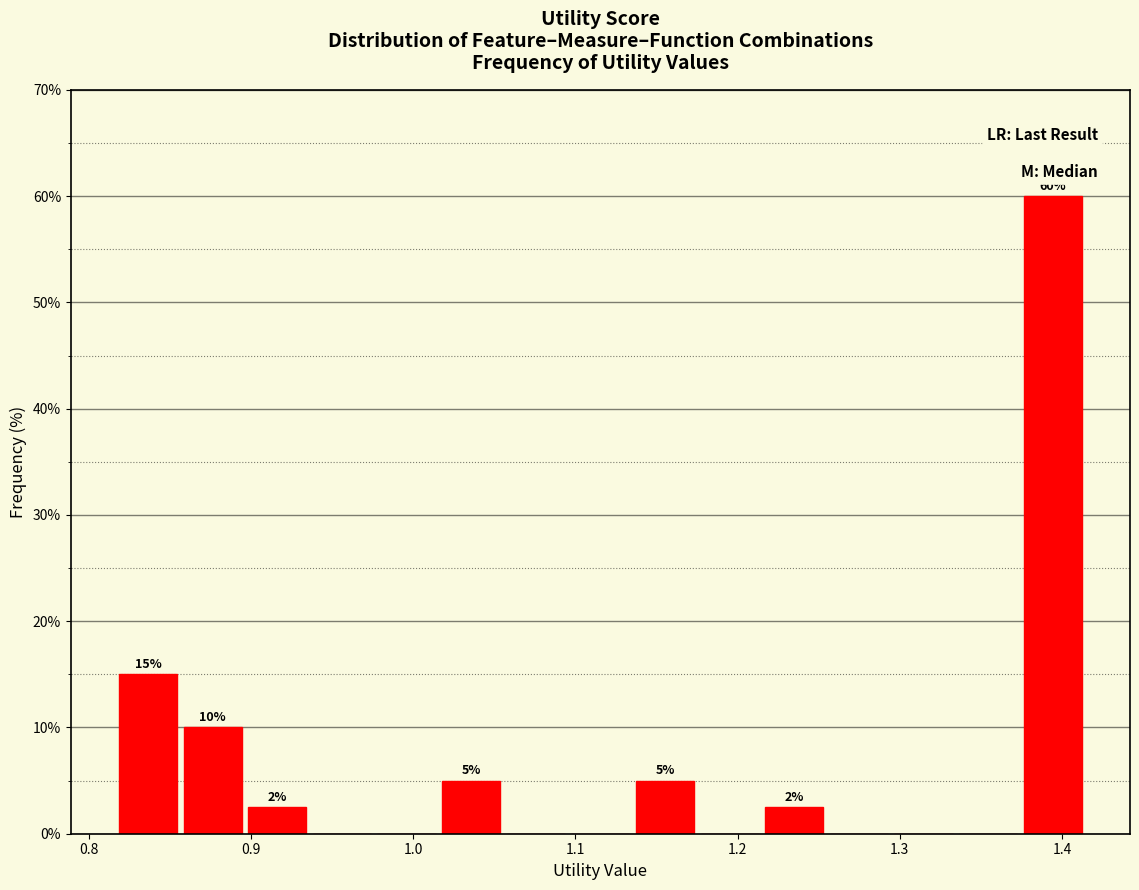

Around what value on the x-axis is the tallest bar? Give the approximate position of its centre, as read against the axis.

1.39